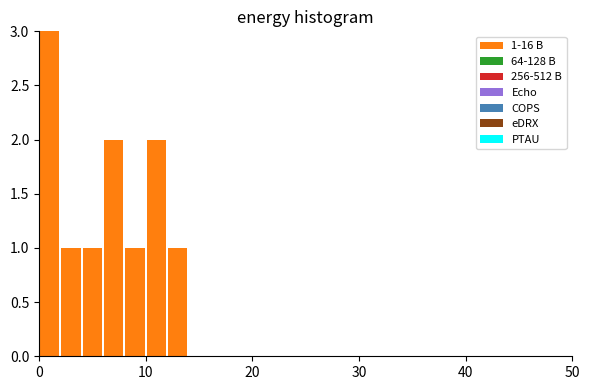

Read against the x-axis, roughly where is the centre of the tallest bar?

1